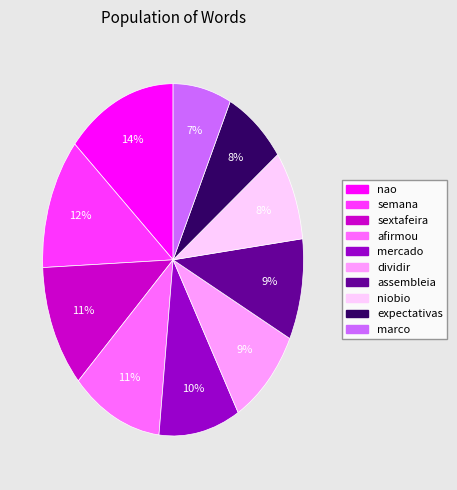

Is assembleia the majority of the pie?

No